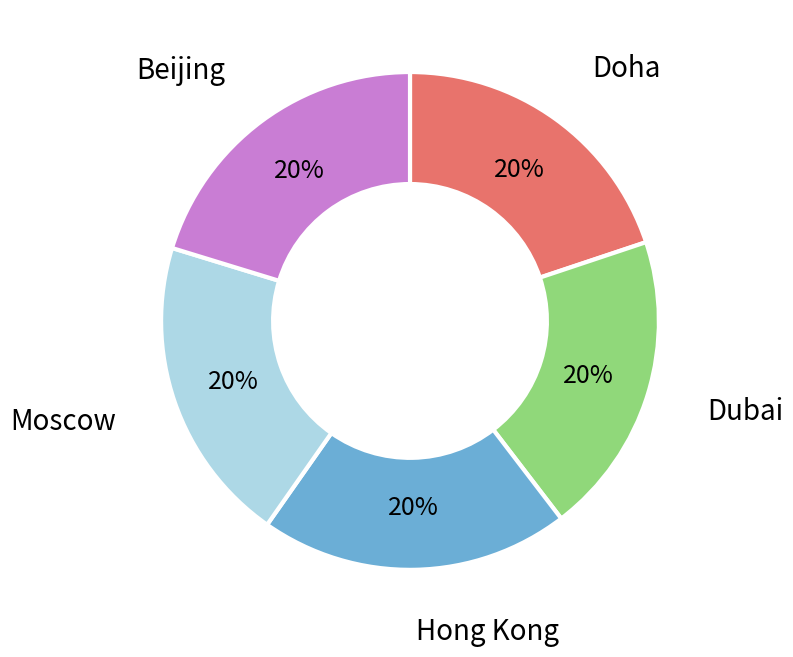

Is there any slice that represents more than half of the pie?

No